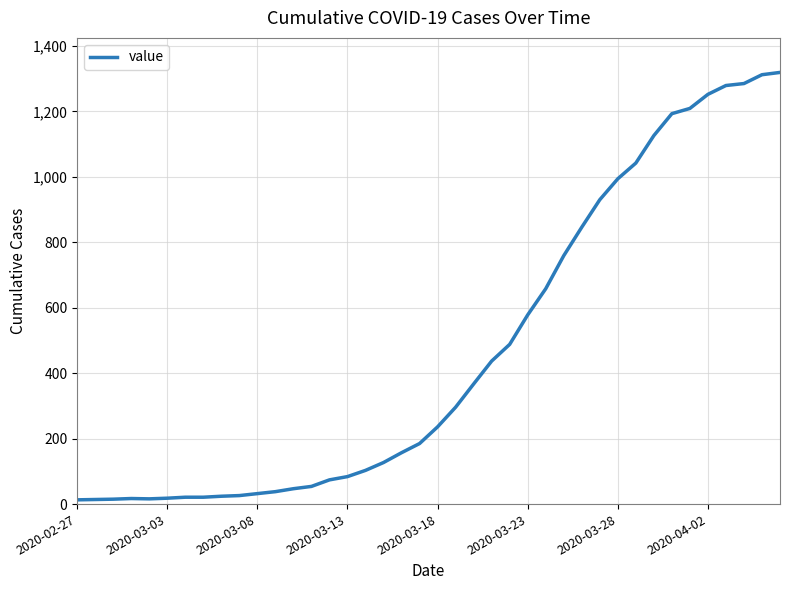

What is the difference between the maximum and minimum values?

1306